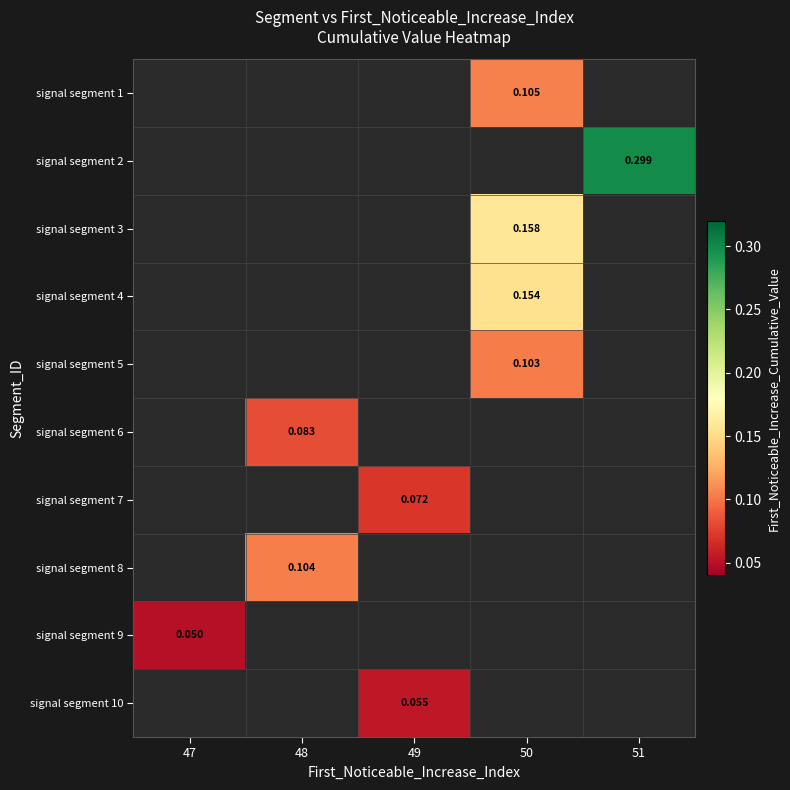

What is the spread (max minus min) of values at 50?

0.1